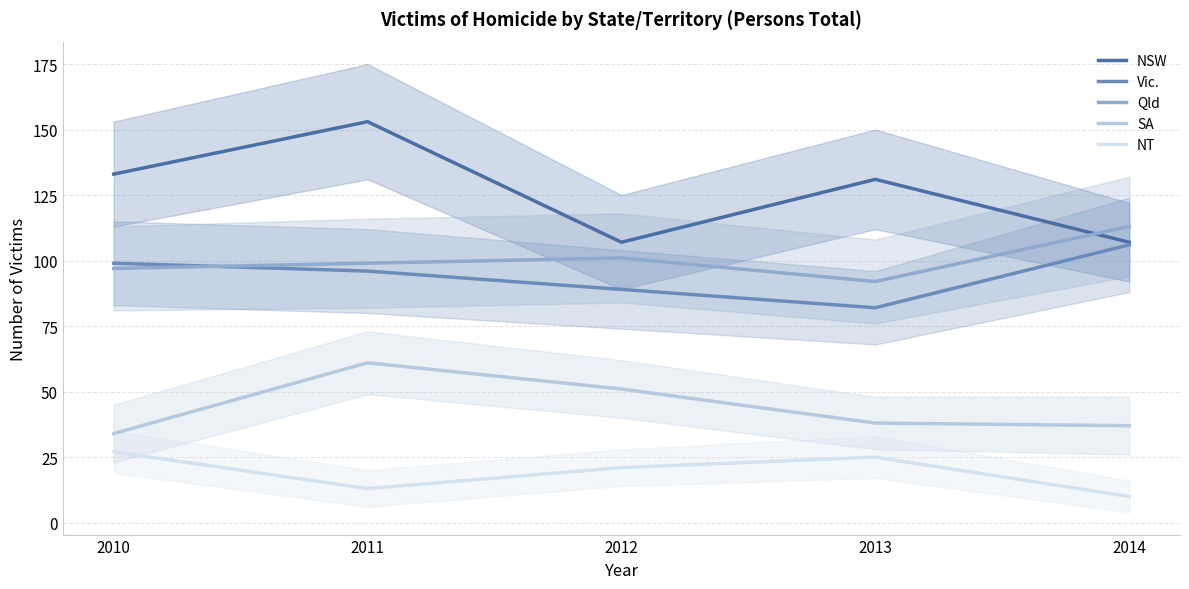

The value of NT at 2012 is 21. True or false?

True